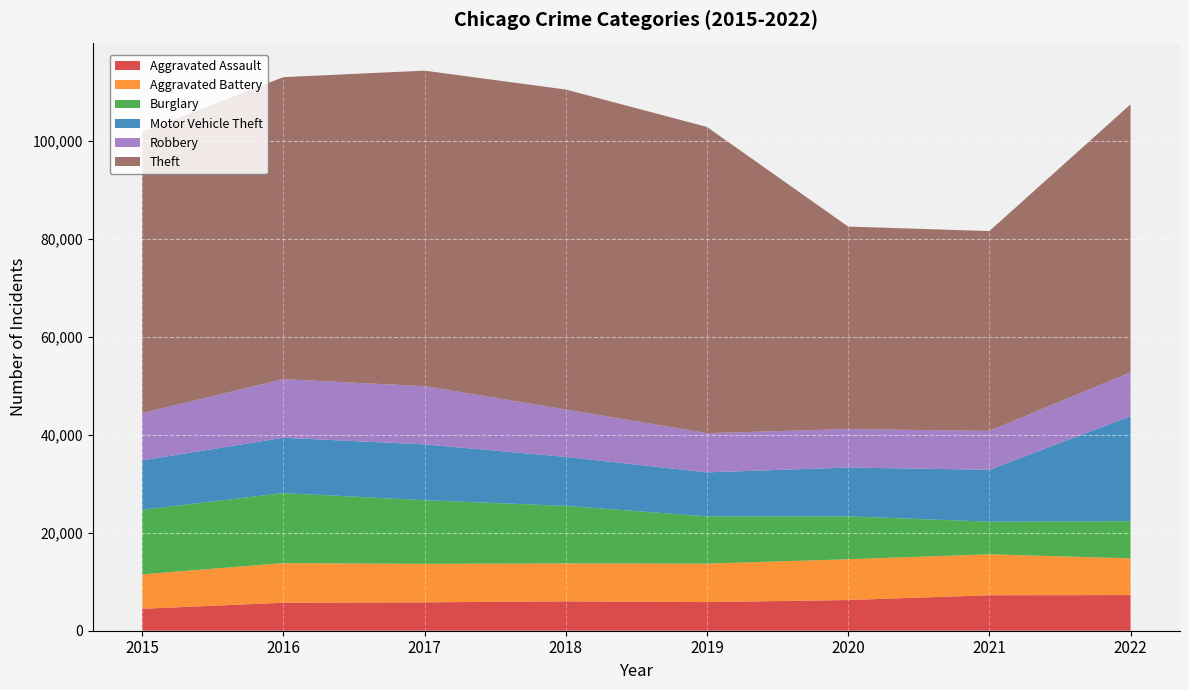

Reading left to right, list all the values displayed in this chart.

Aggravated Assault: 4480	5712	5793	6001	5841	6263	7243	7270
Aggravated Battery: 7018	8085	7845	7734	7857	8319	8348	7487
Burglary: 13184	14289	13001	11746	9639	8757	6658	7591
Motor Vehicle Theft: 10068	11286	11380	9983	8977	9956	10599	21423
Robbery: 9638	11960	11880	9679	7994	7855	7919	8967
Theft: 57350	61618	64381	65285	62485	41312	40779	54673